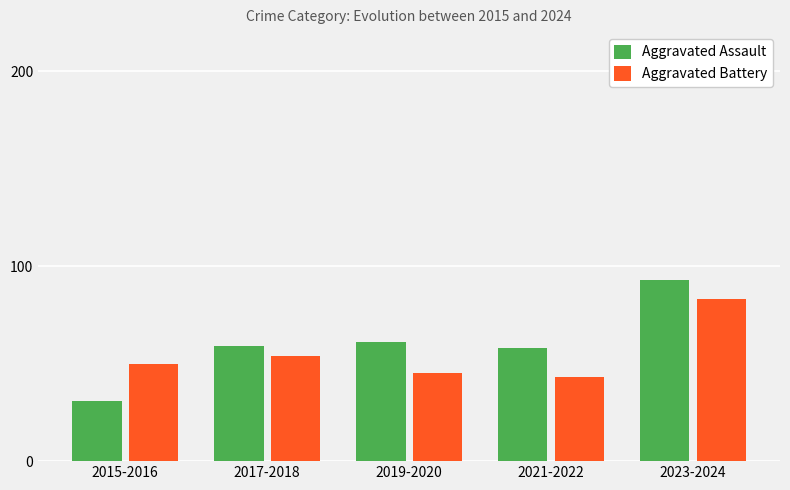

Count the number of categories in the chart.

5